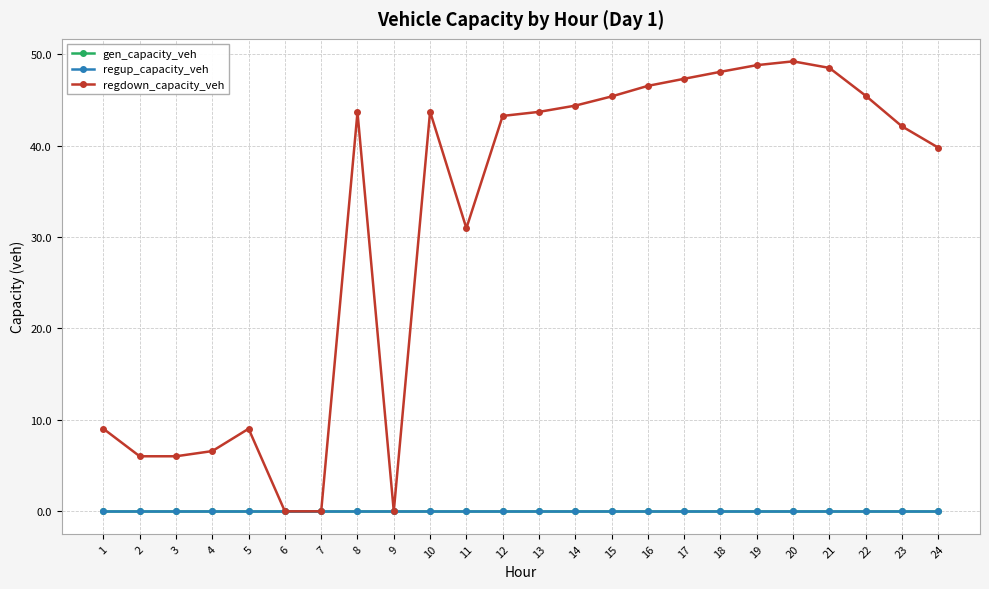

Is this an area chart (filled region under the line)?

No